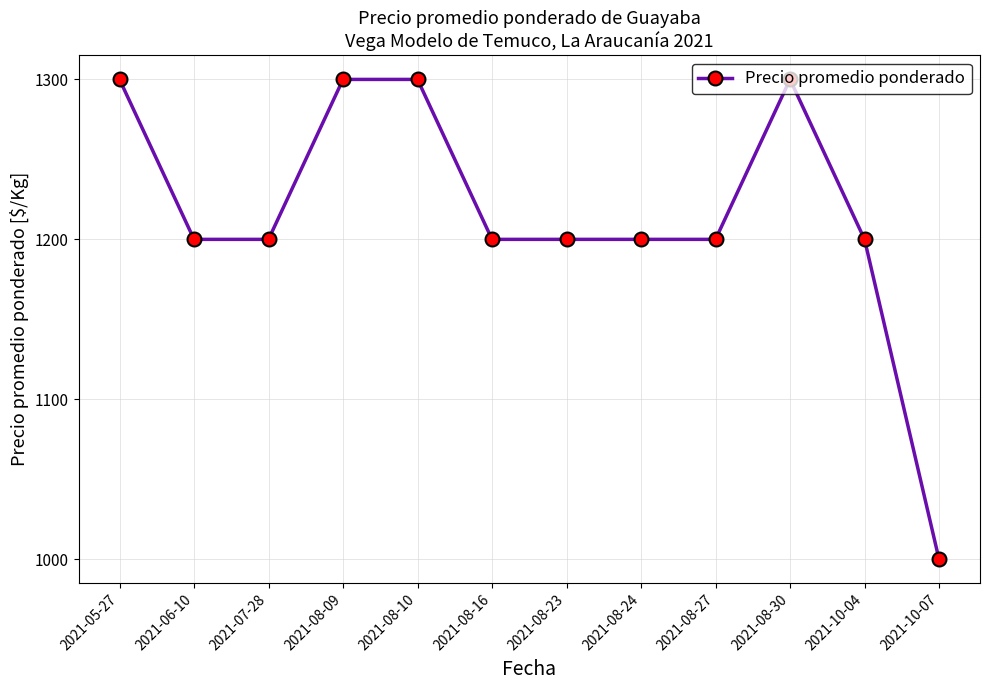

What is the label of the 3rd point from the left?

2021-07-28